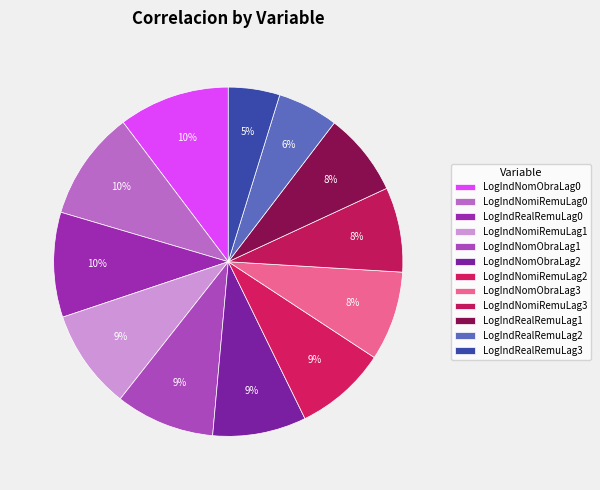

How many slices are in this pie chart?

12